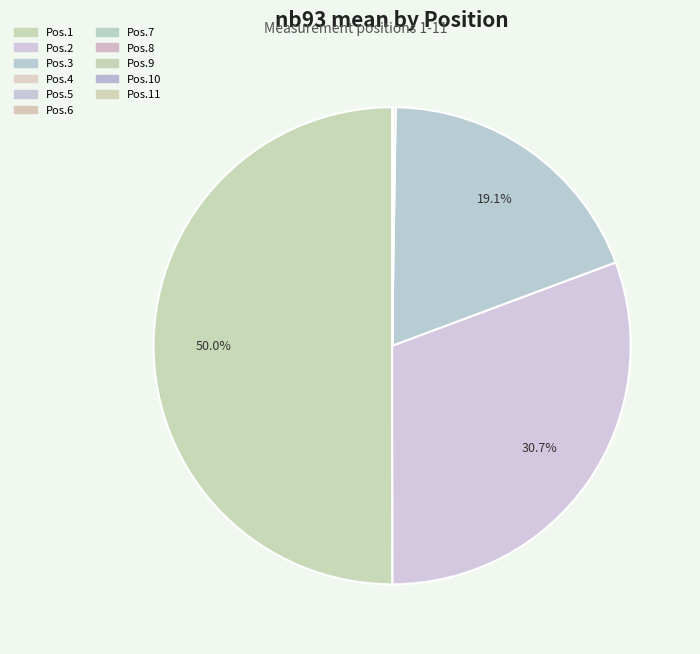

To the nearest percent, what is the average slice percentage?

9%